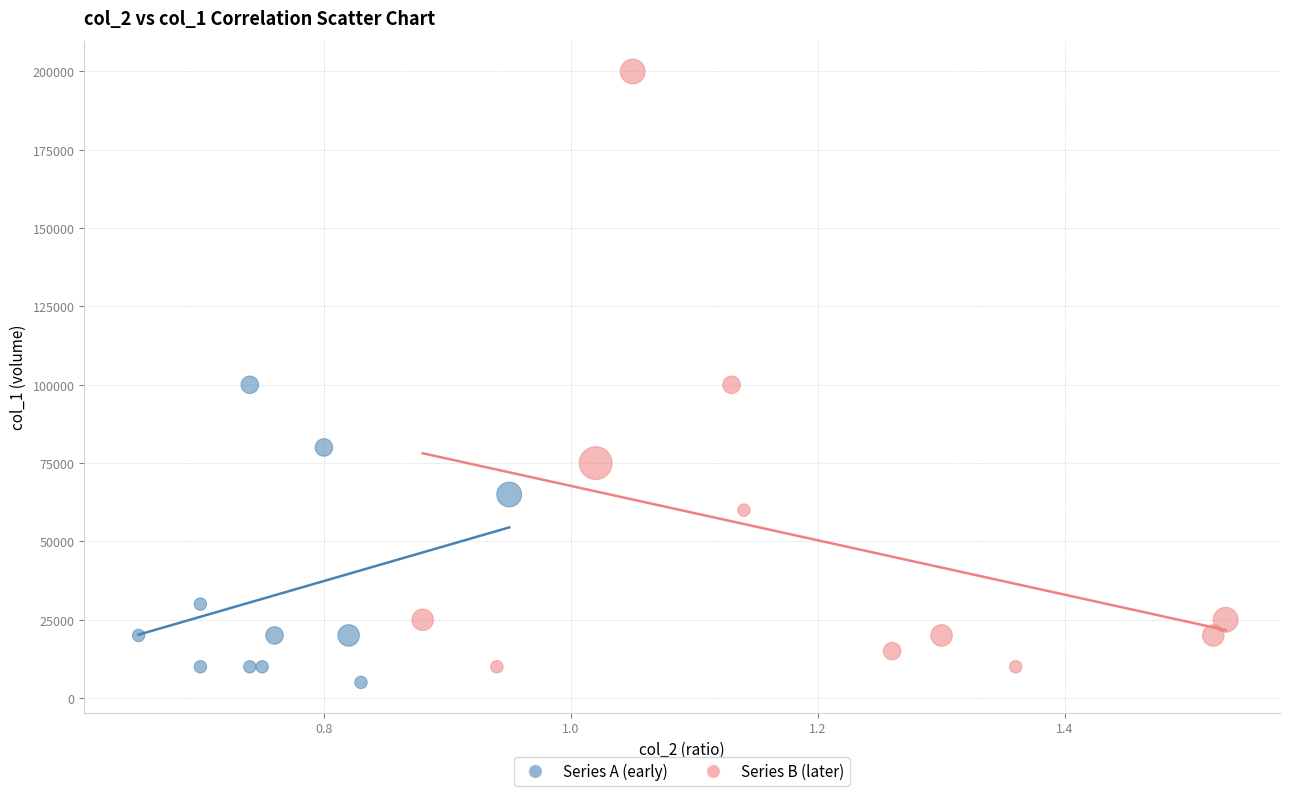

Which series reaches the maximum Y coordinate?

Series B (later)